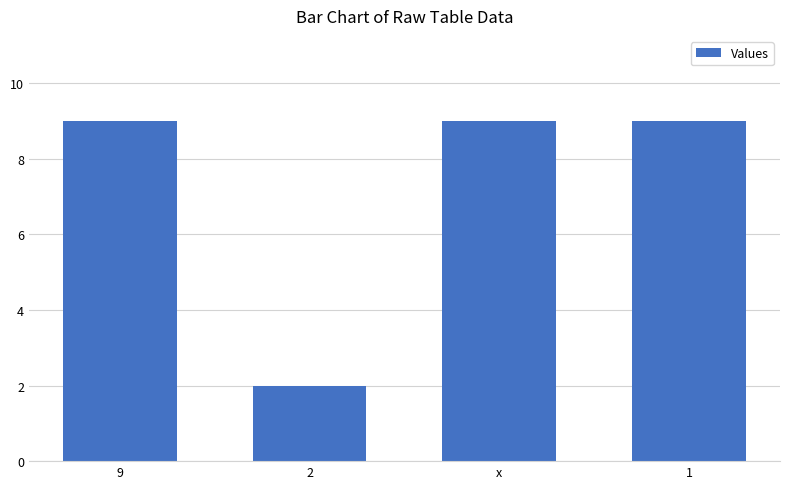

Reading left to right, extract all data points from this chart.

9=9	2=2	x=9	1=9